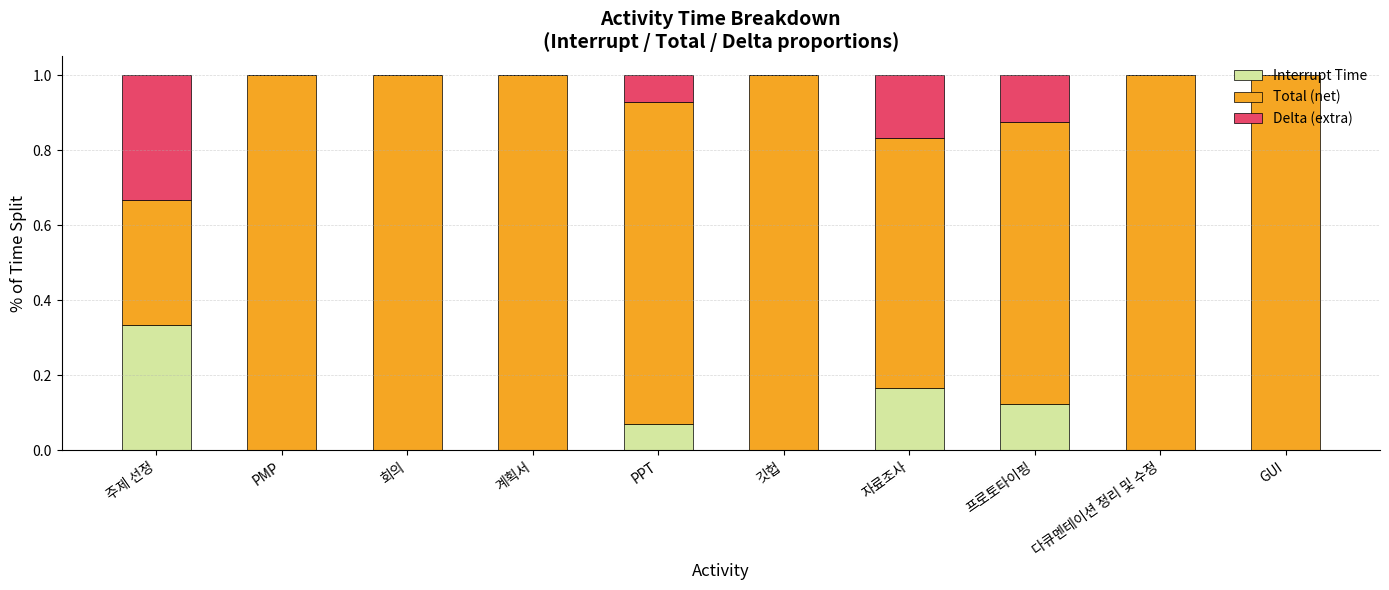

True or false: Interrupt Time has a value of 0.2 at 회의.

False